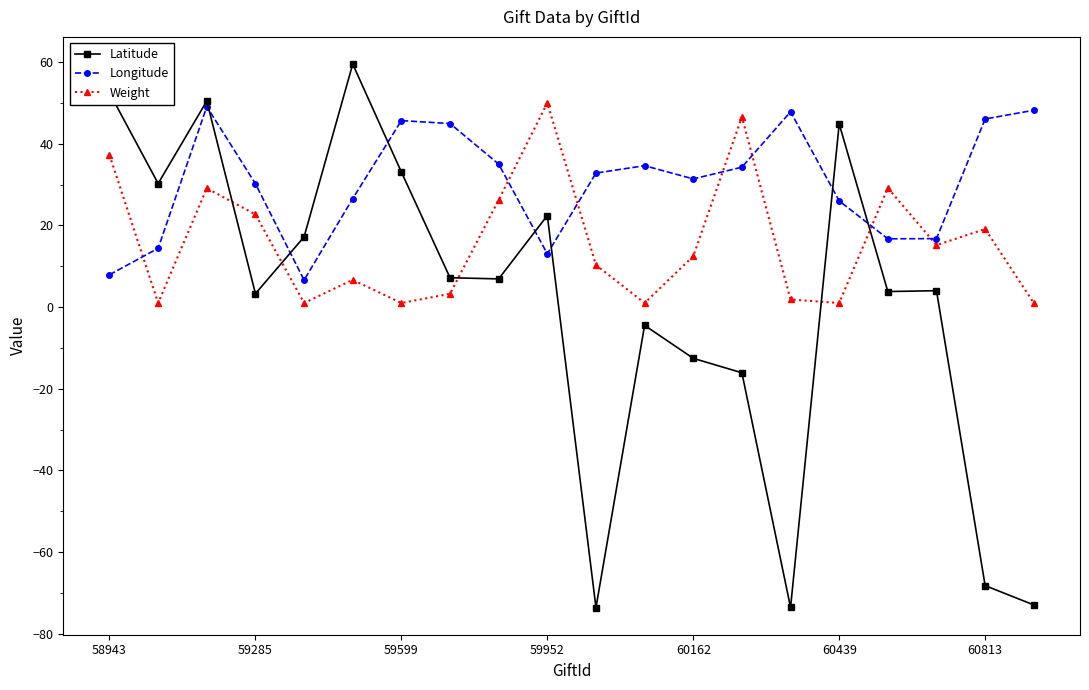

Which series has the largest total across all categories?

Longitude